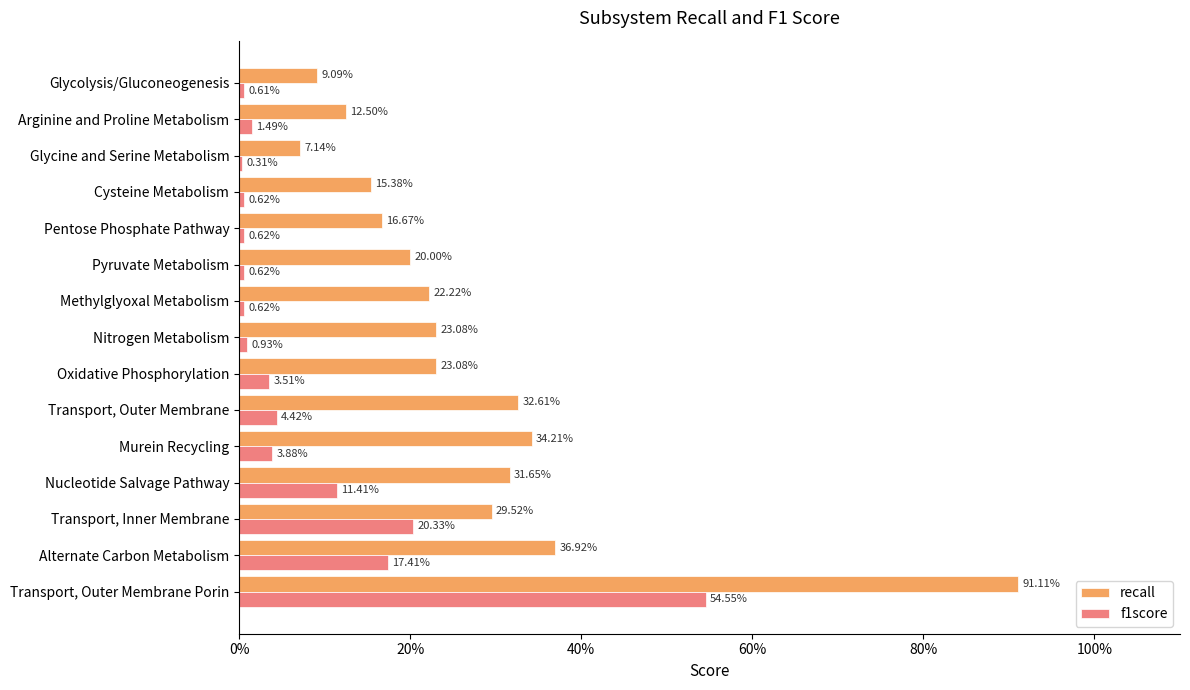

Reading left to right, what are all the values shown in this chart?

recall: 0.9	0.4	0.3	0.3	0.3	0.3	0.2	0.2	0.2	0.2	0.2	0.2	0.1	0.1	0.1
f1score: 0.5	0.2	0.2	0.1	0.0	0.0	0.0	0.0	0.0	0.0	0.0	0.0	0.0	0.0	0.0